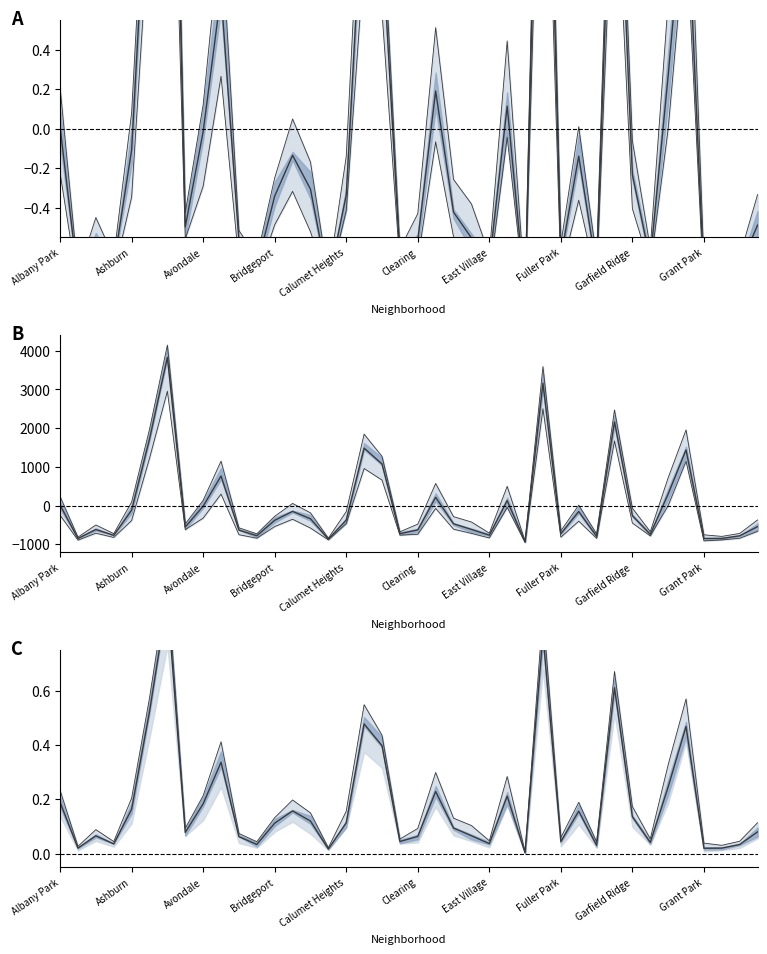

Is it true that Mean equals -0.3 at 26?

False